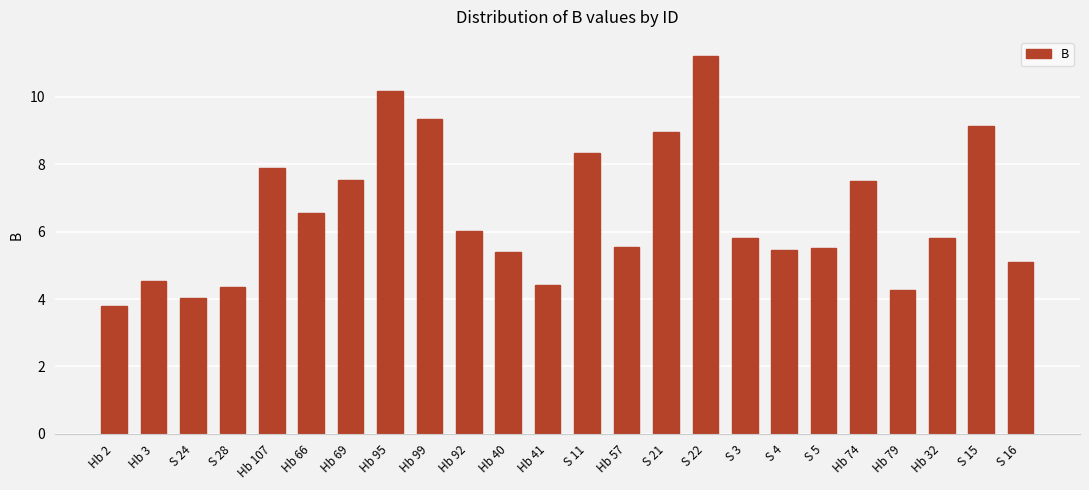

Read the value at Hb 69.

7.5